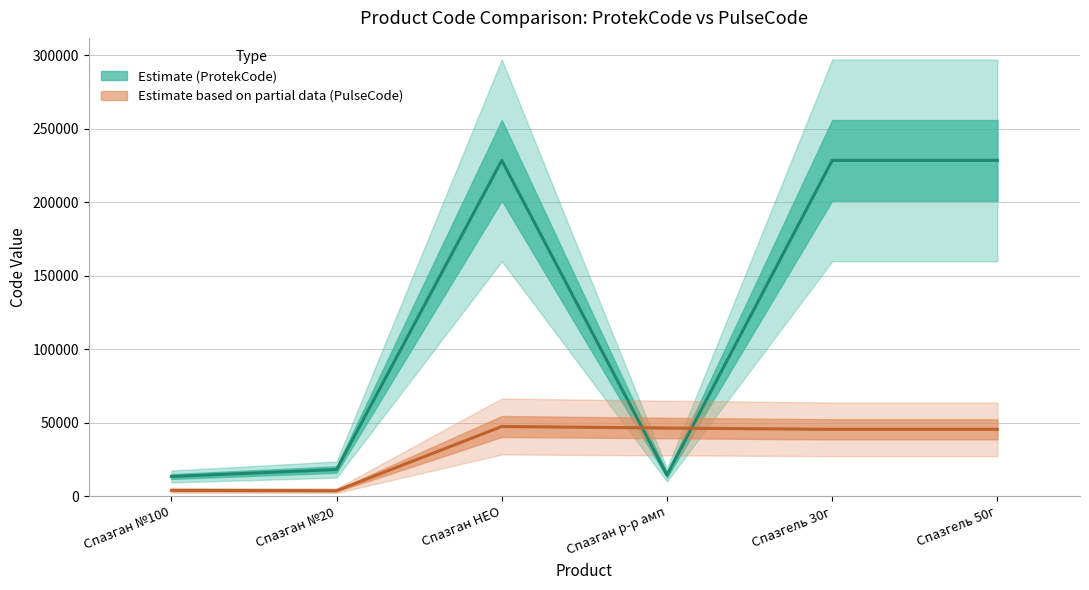

What is the average value of the PulseCode series?

32225